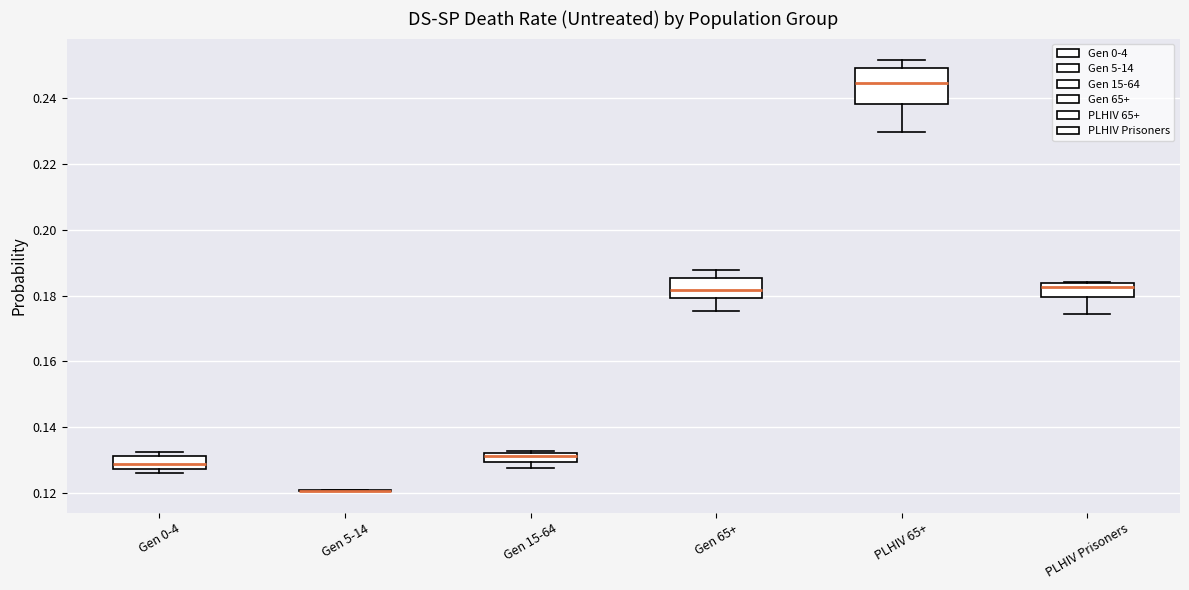

Which box is the tallest, from its lower edge to its upper edge?

PLHIV 65+